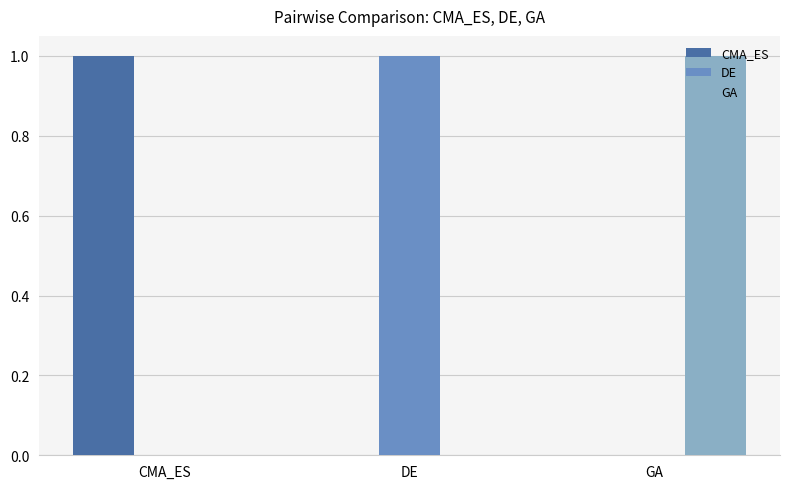

Does the chart contain stacked bars?

No